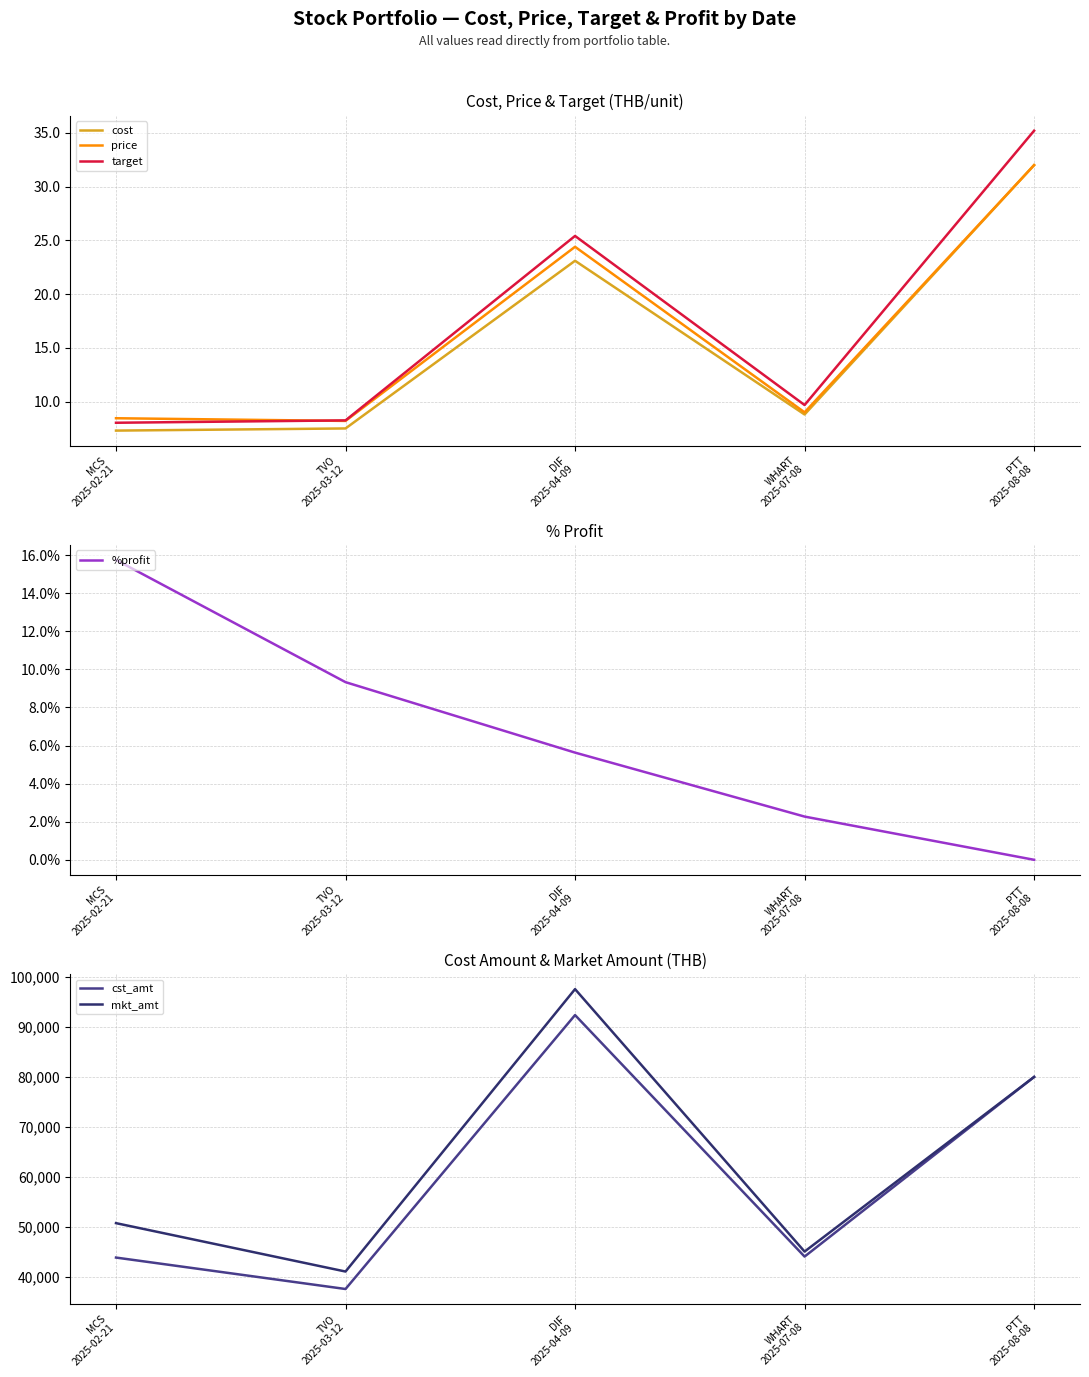

At which label does mkt_amt reach its minimum?

TVO
2025-03-12